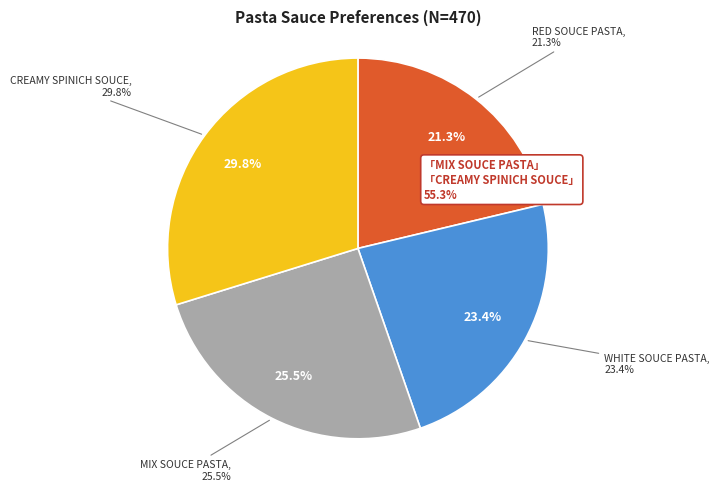

How many segments does this pie chart have?

4